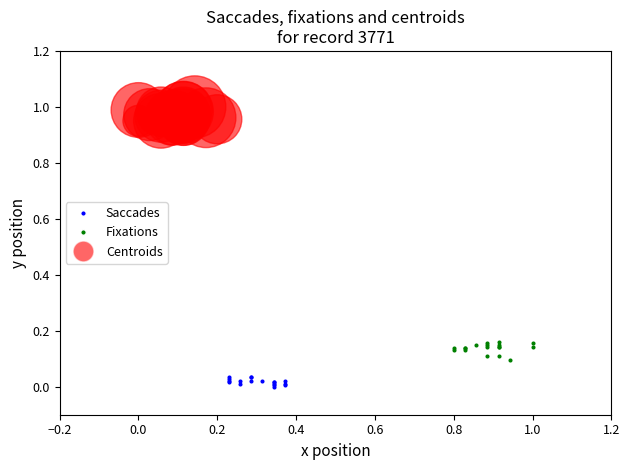

Which series reaches the minimum Y coordinate?

Saccades